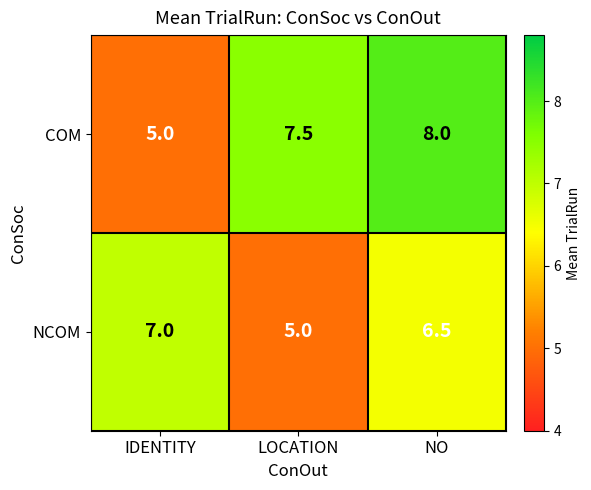

List the series in order of their overall mean, lowest first.

NCOM, COM